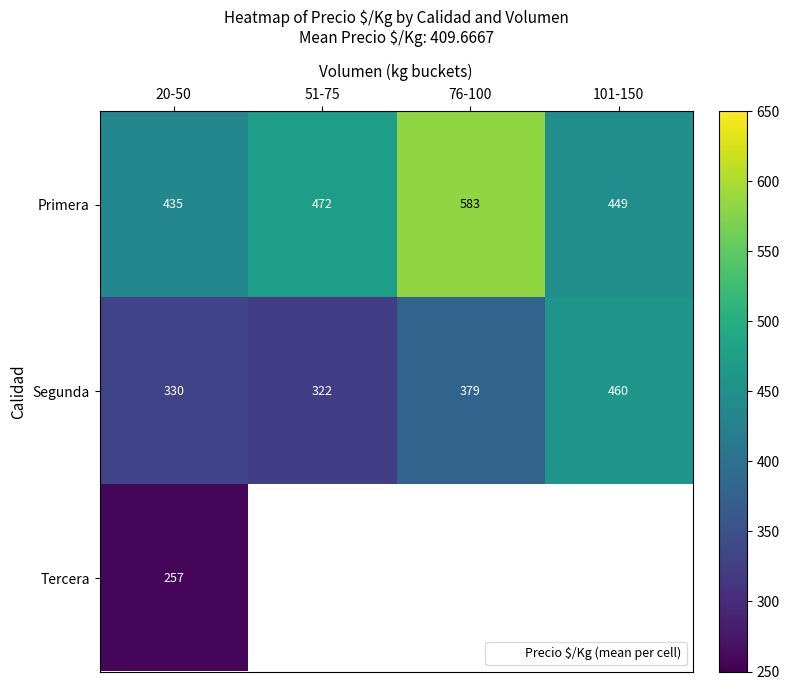

What is the lowest value of the Primera series?

435